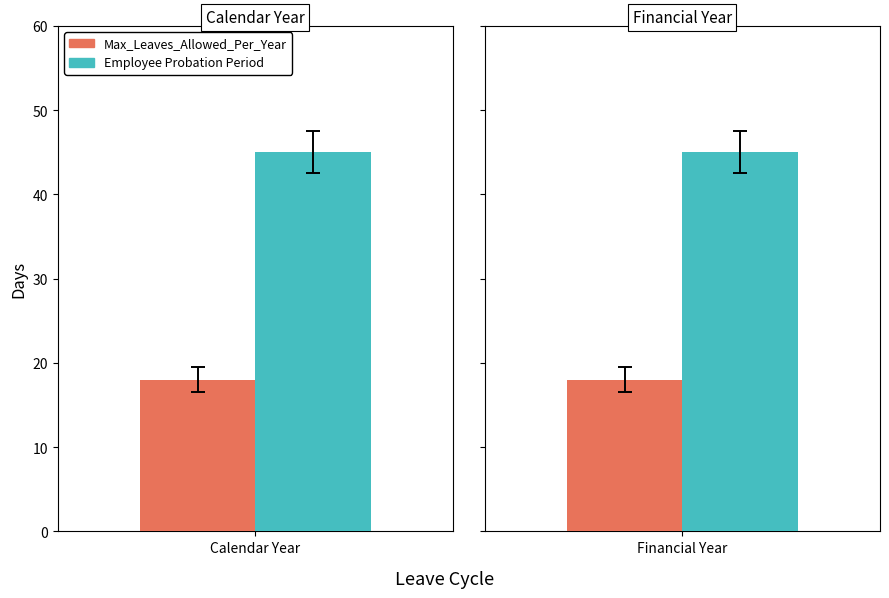

What is the minimum value for Employee Probation Period?

45